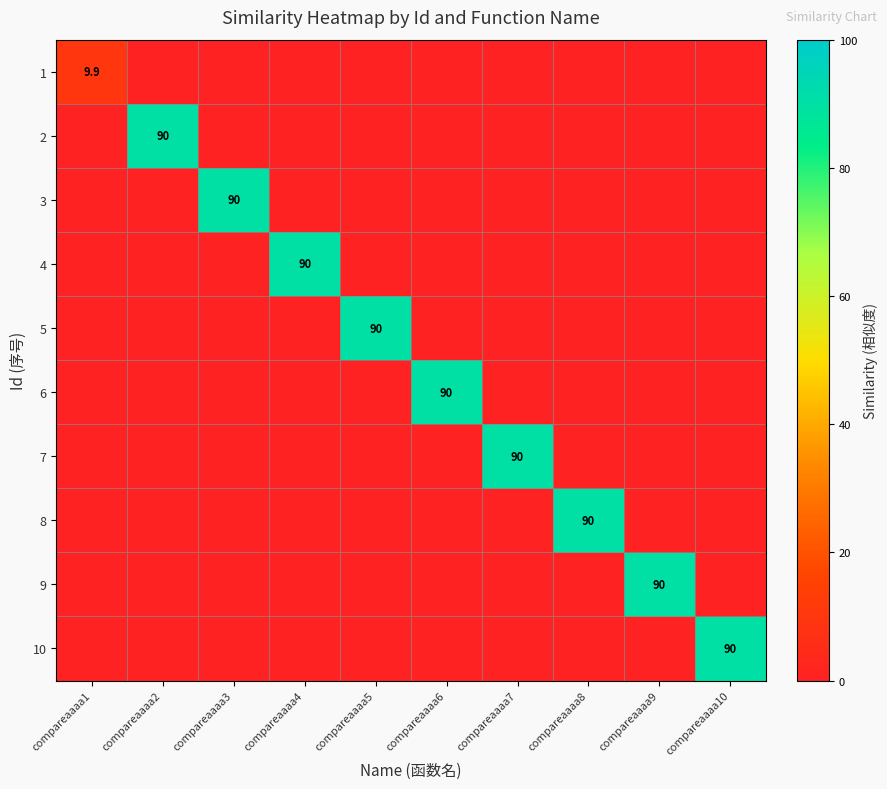

What is the sum of all 8 values?

90.0